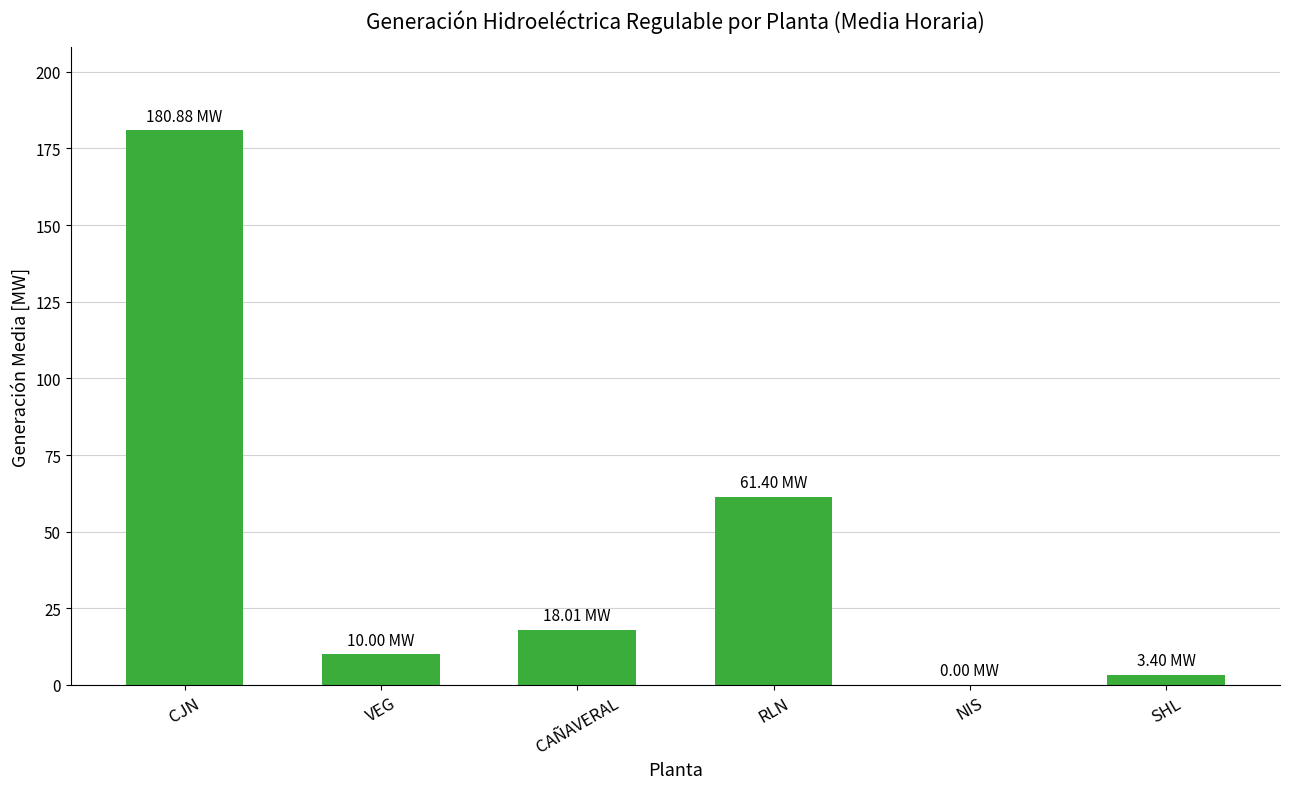

What is the sum of all values?

273.7